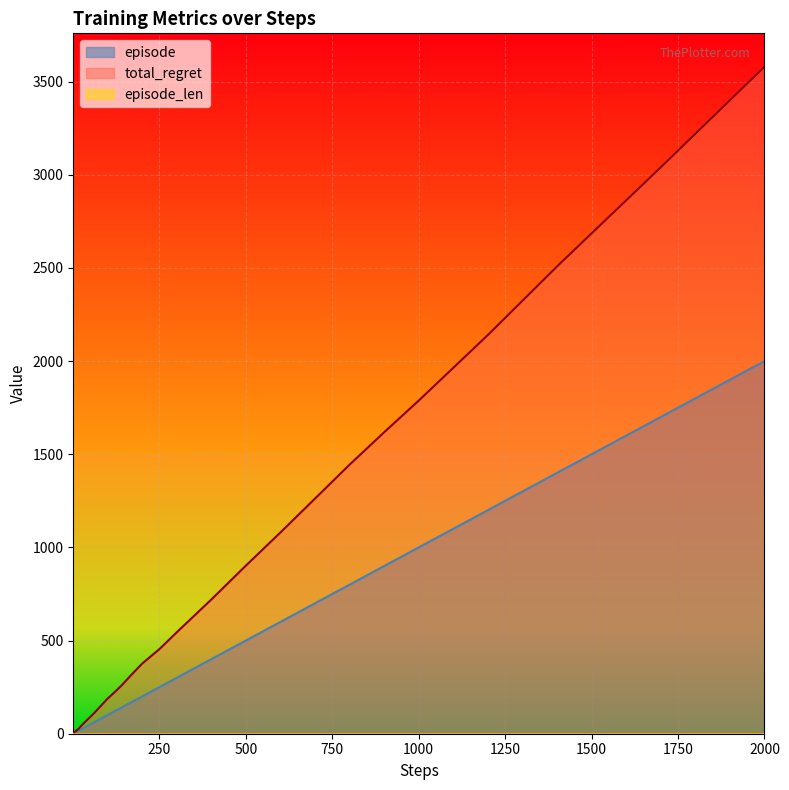

Which category has the lowest value across all series?

1